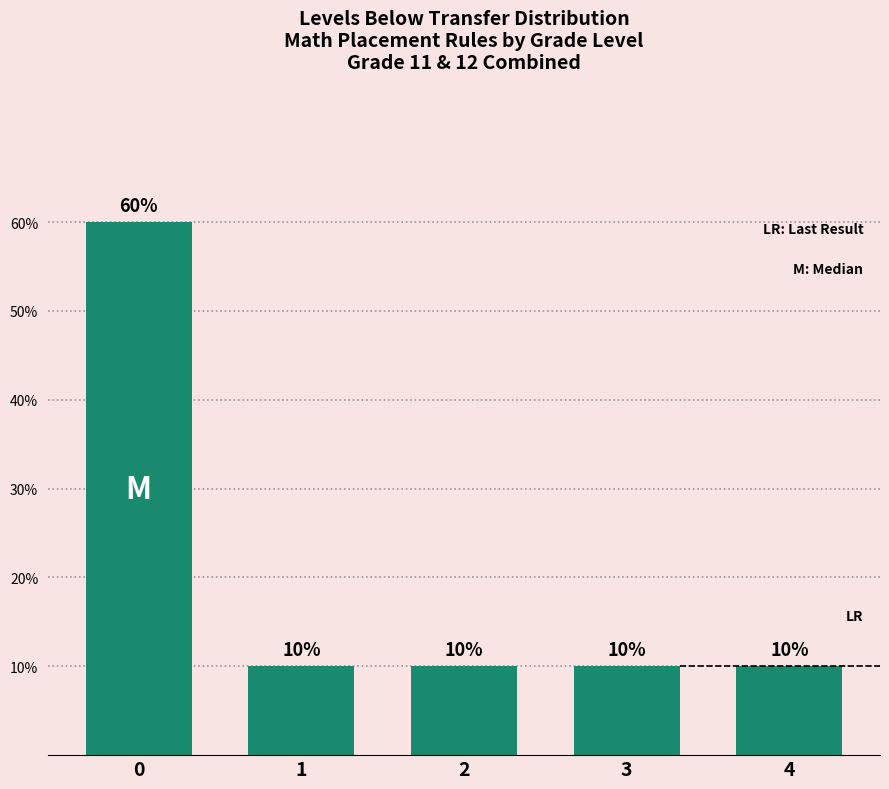

Is it true that the value at 3 is 5?

False